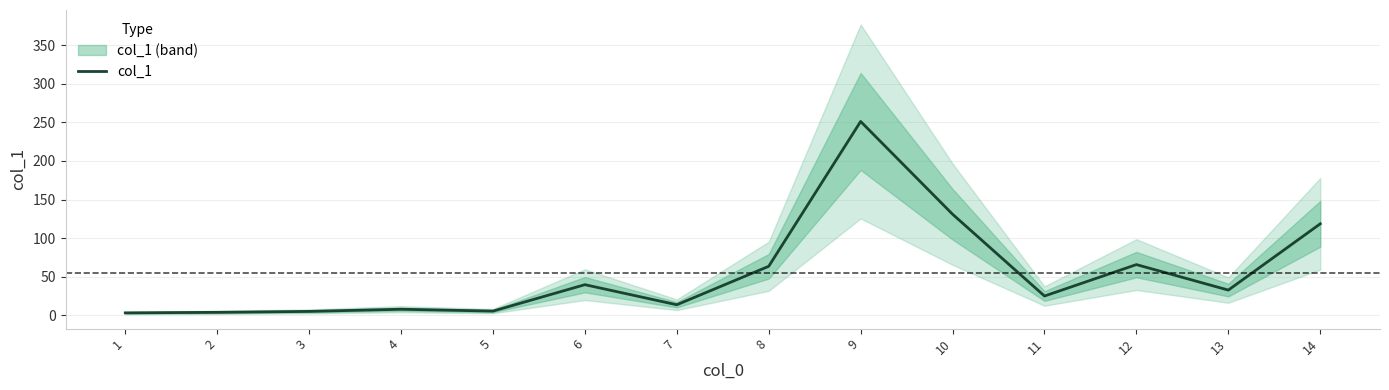

What is the ratio of the value at 3 to the value at 4?

0.7